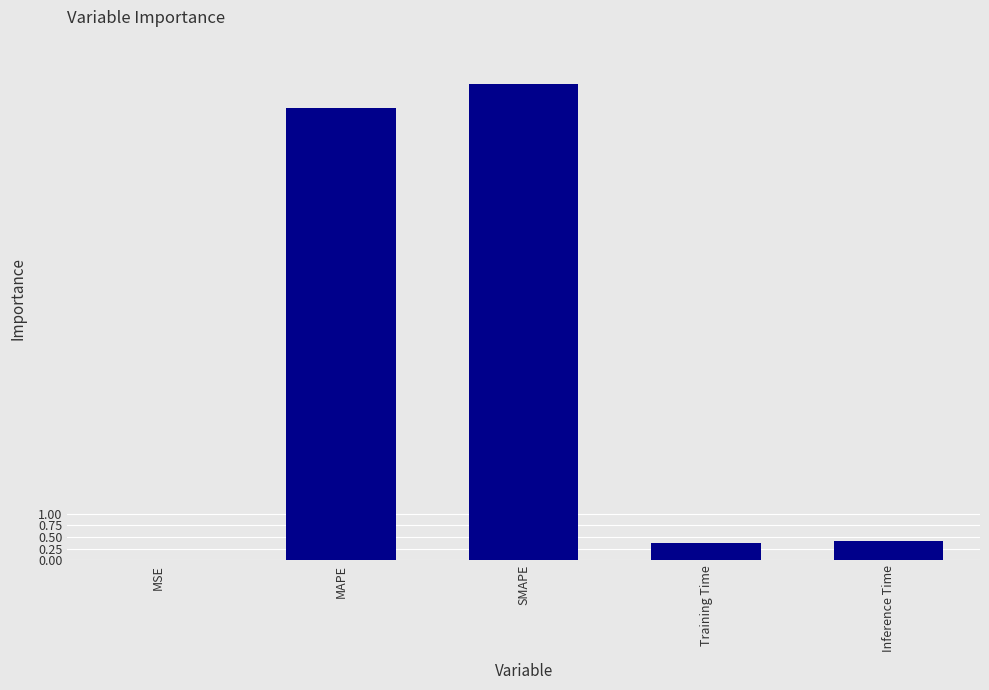

What is the greatest value displayed?

10.3